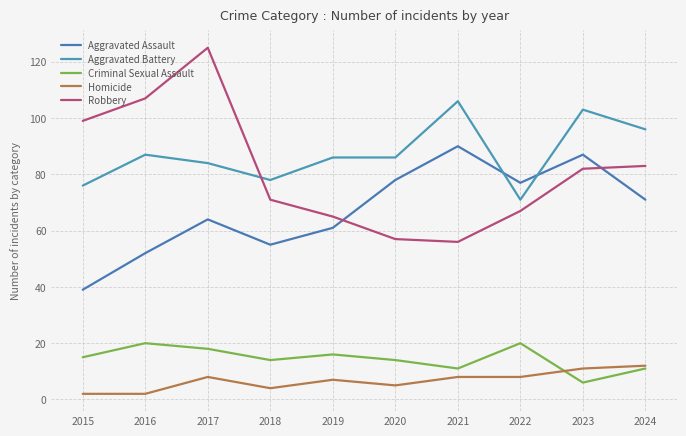

Rank the series at 2015 from lowest to highest value.

Homicide, Criminal Sexual Assault, Aggravated Assault, Aggravated Battery, Robbery